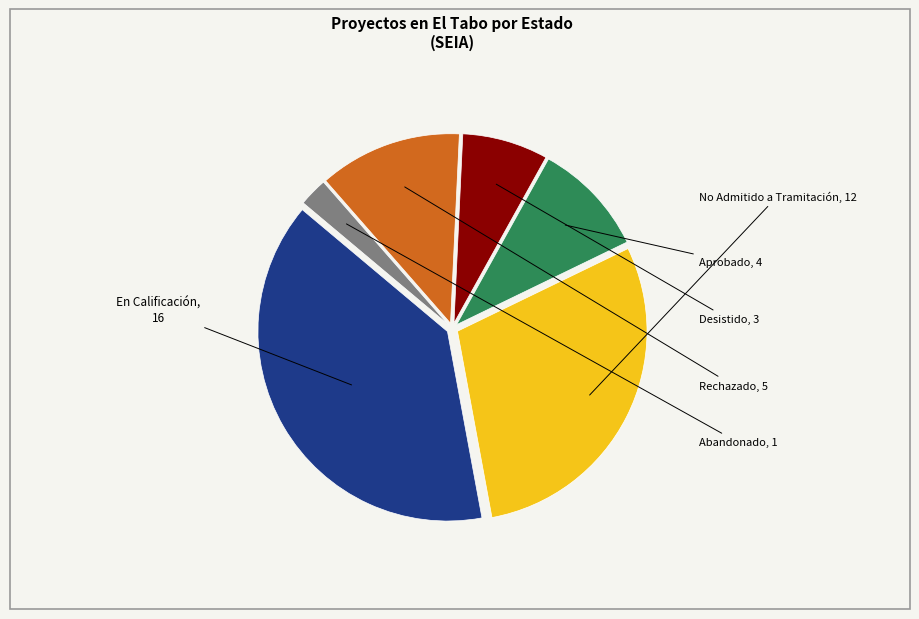

Is there a majority slice in this chart?

No